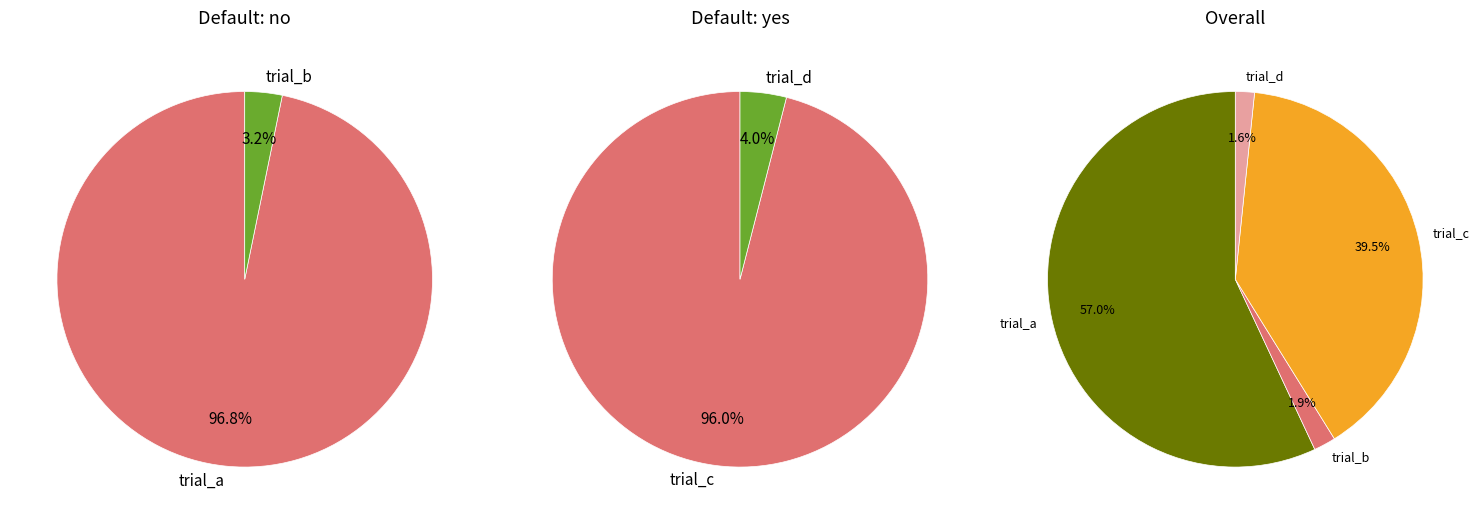

What is the smallest slice in the pie chart?

trial_b